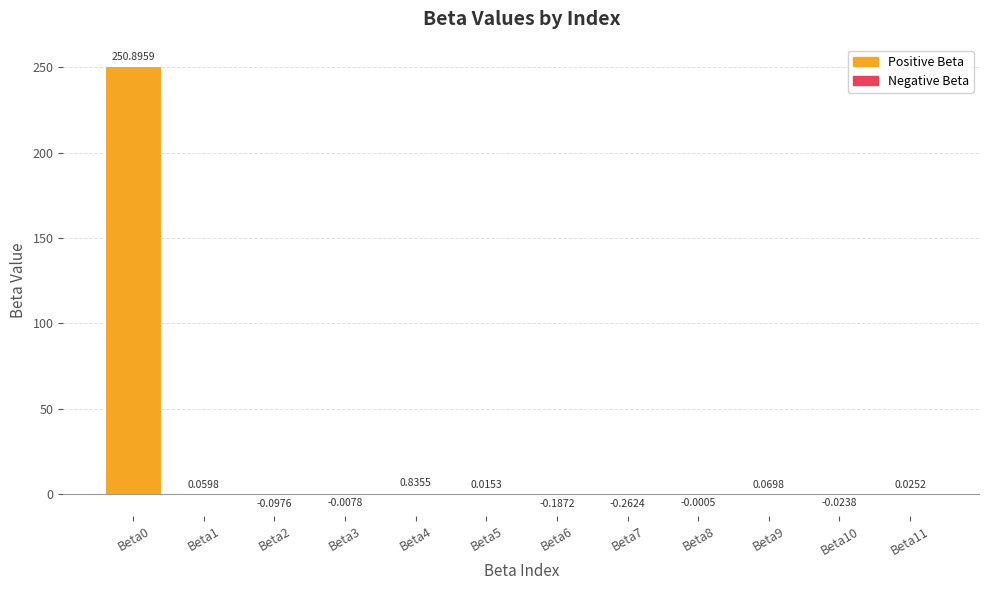

What is the sum of the values at Beta4 and Beta9?

0.9